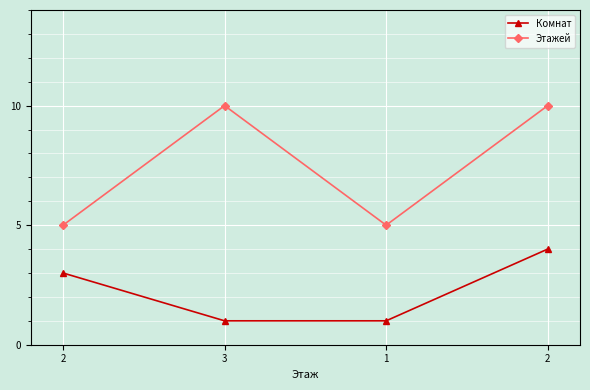

What is the value of the Этажей point at the 3rd from the left?

5